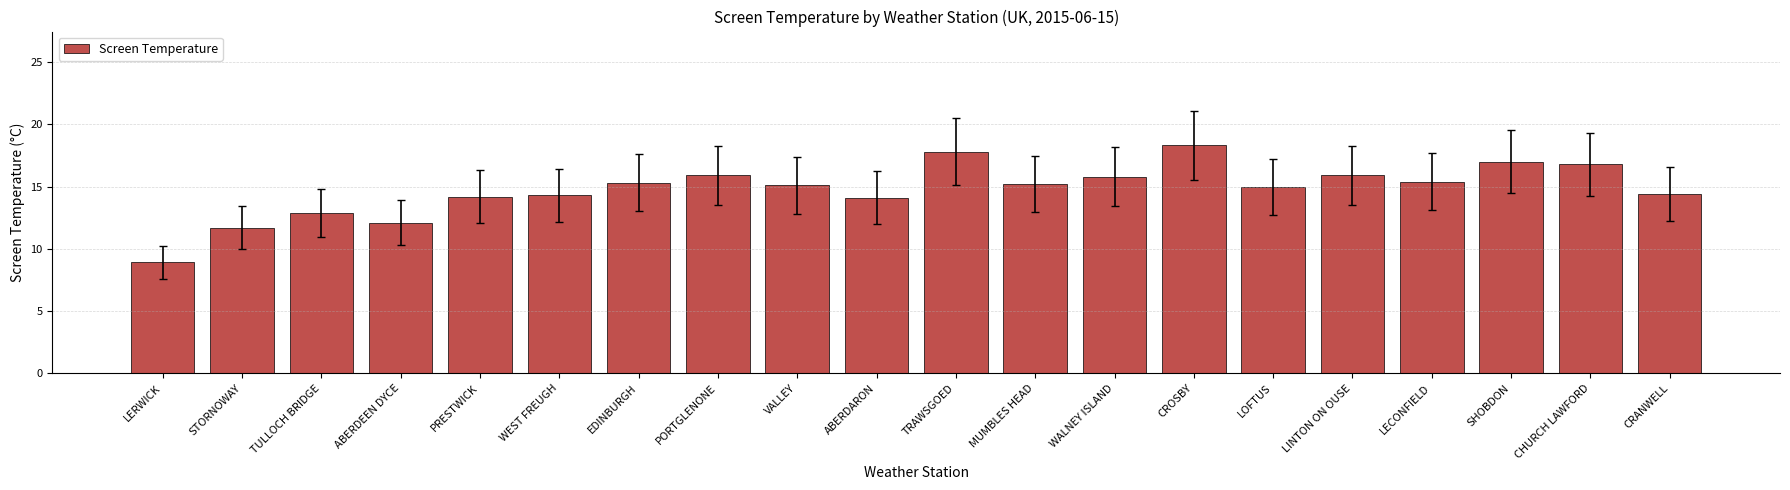

Is it true that the value at TULLOCH BRIDGE is 12.9?

True